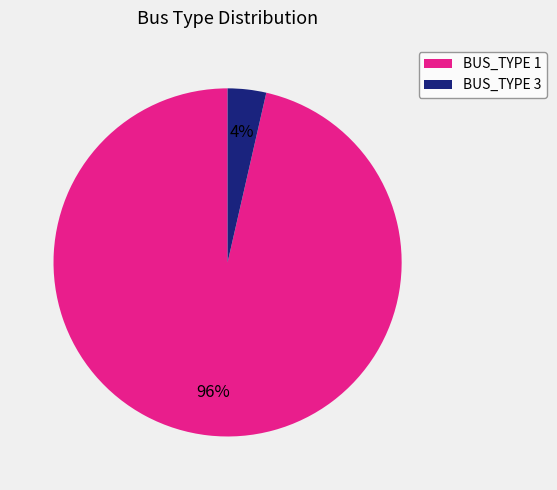

What is the largest slice in the pie chart?

BUS_TYPE 1